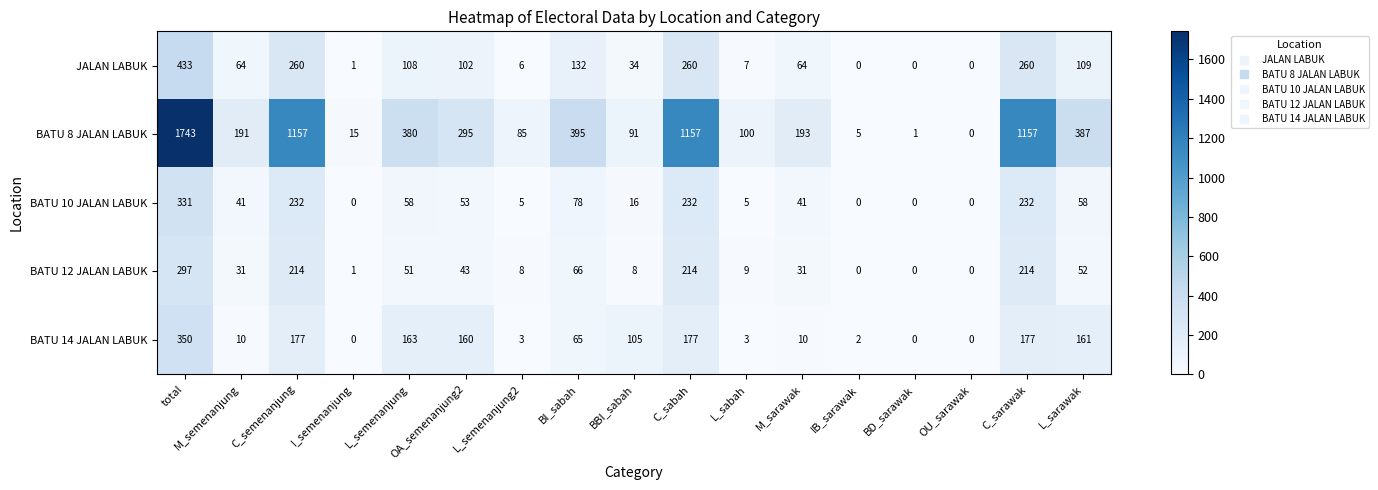

What is the average value of the BATU 14 JALAN LABUK series?

92